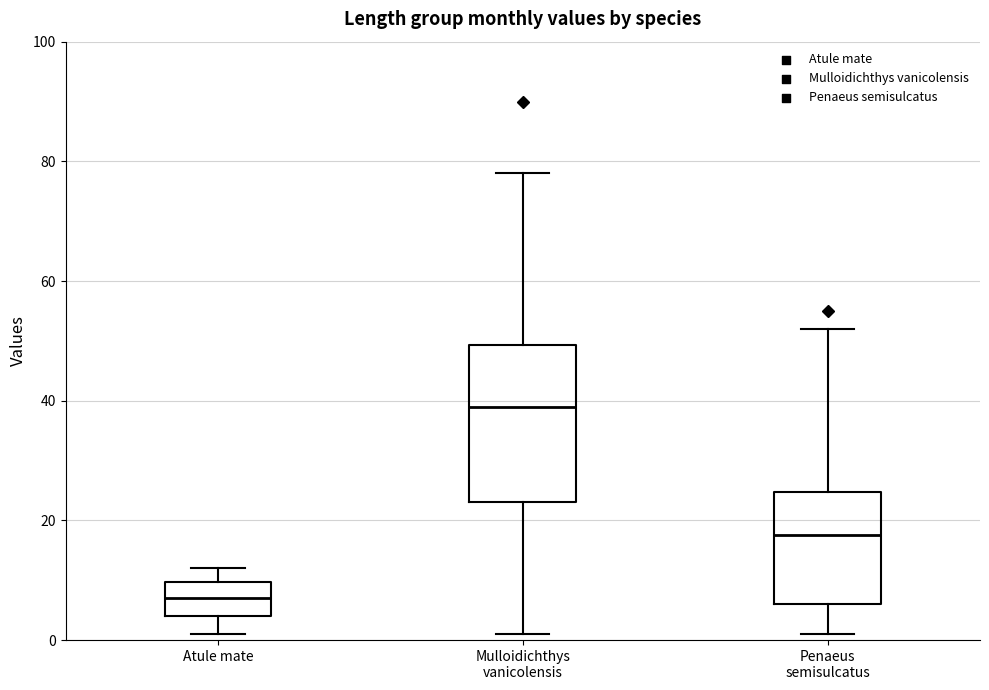

Reading left to right, read every box against the y-axis: the position of its median line, the range the box covers, and the ends of its whiskers. The values are not printed on the chart, so give them approximately, as read against the axis.

Atule mate: median 8, box 4 to 10, whiskers 2 to 12
Mulloidichthys vanicolensis: median 40, box 24 to 50, whiskers 2 to 78
Penaeus semisulcatus: median 18, box 6 to 24, whiskers 2 to 52